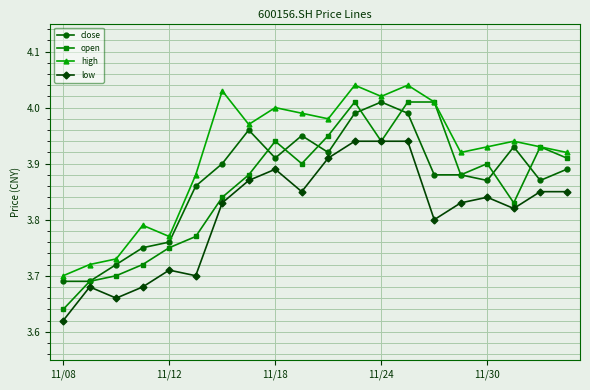

At how many categories does at least one series exceed 3?

20